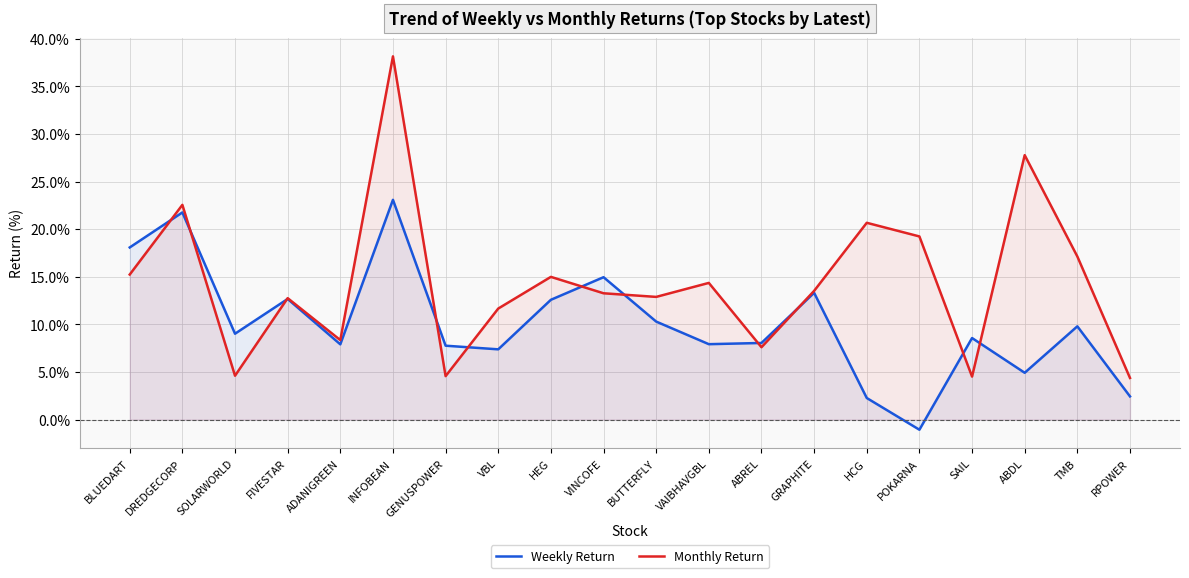

Is the value of Weekly Return at SAIL greater than the value of Monthly Return at GRAPHITE?

No